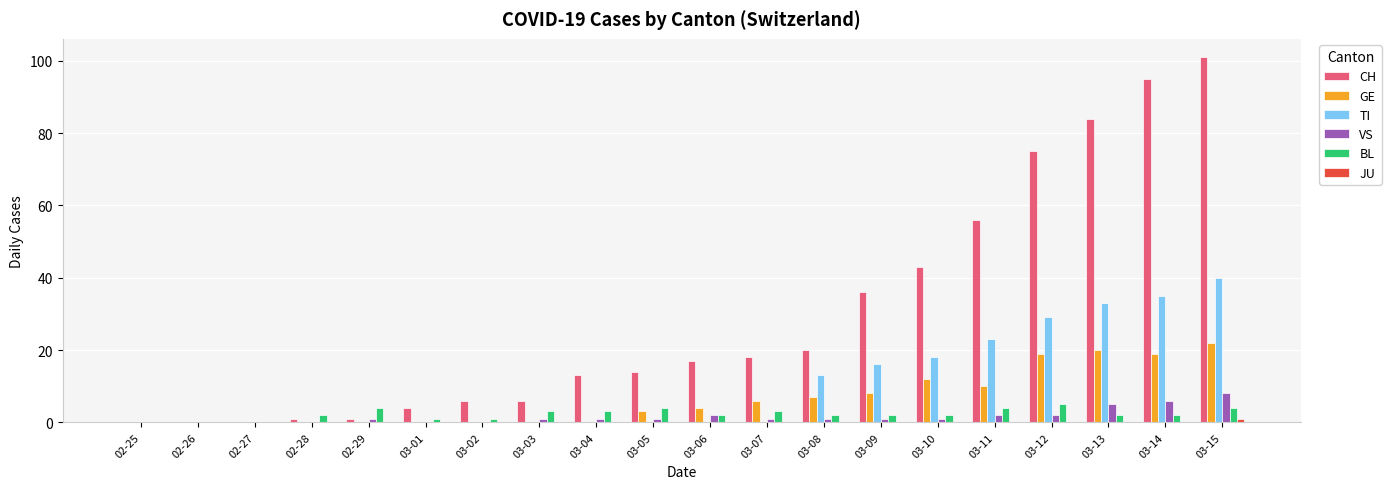

Between 02-28 and 03-15, which series saw the biggest shift?

CH